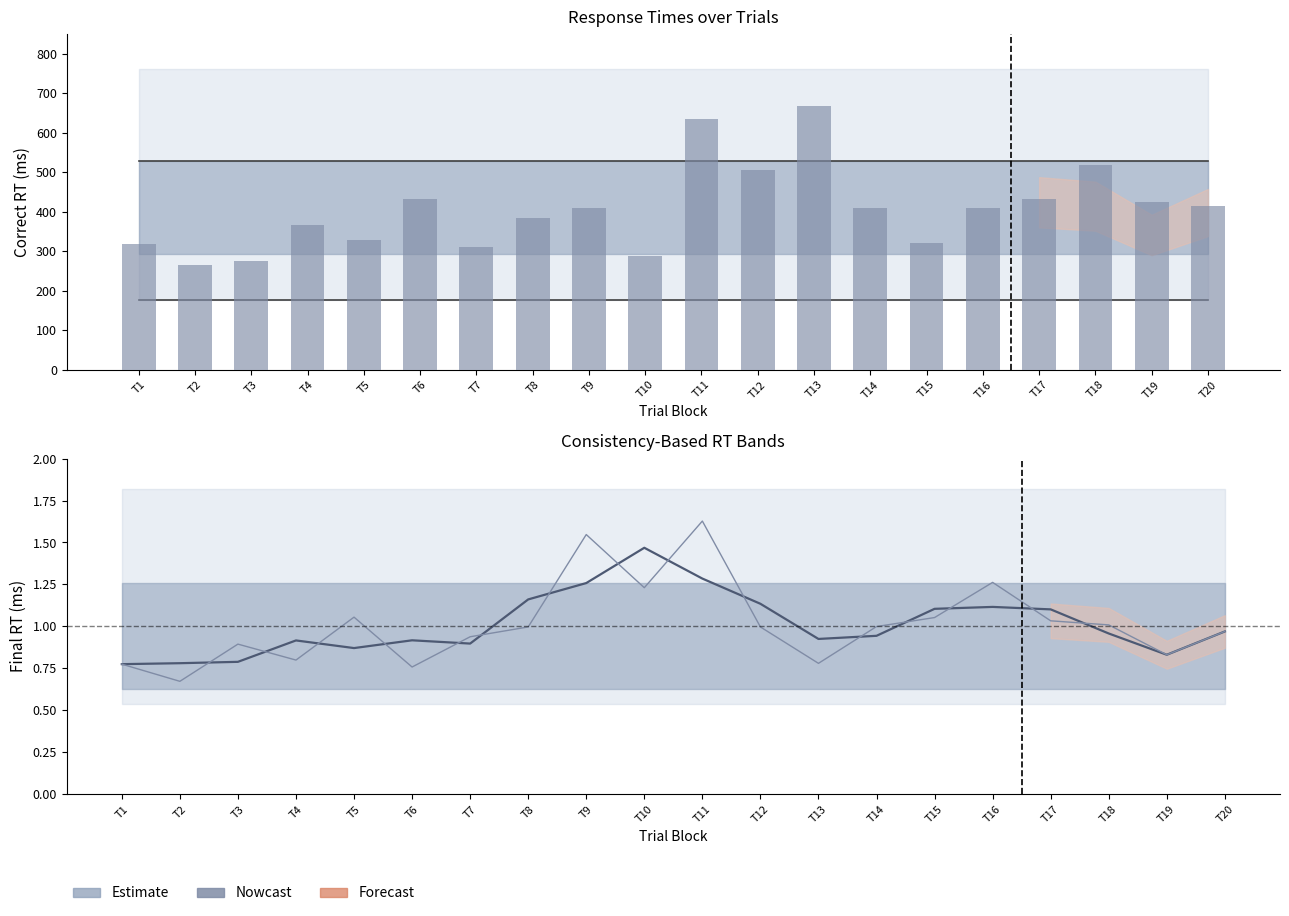

Is the value of Nowcast at T7 greater than the value of Correct RT (norm) at T18?

Yes